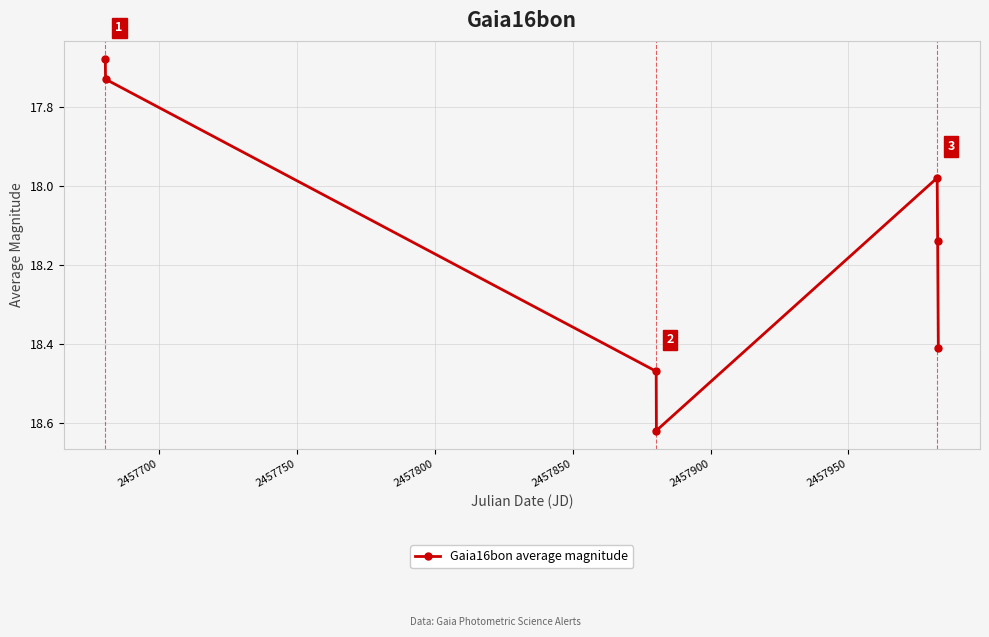

How many data points are less than 18?

3